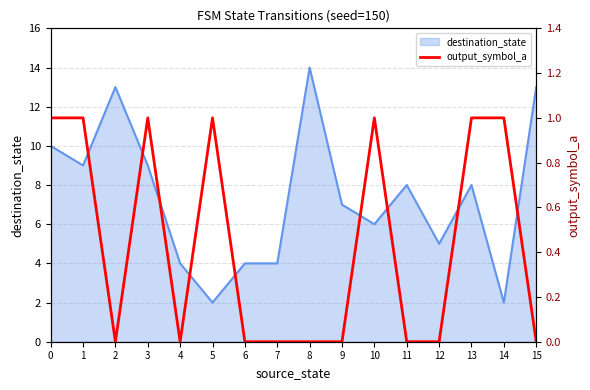

Reading right to left, list all the values displayed in this chart.

15=0	14=1	13=1	12=0	11=0	10=1	9=0	8=0	7=0	6=0	5=1	4=0	3=1	2=0	1=1	0=1